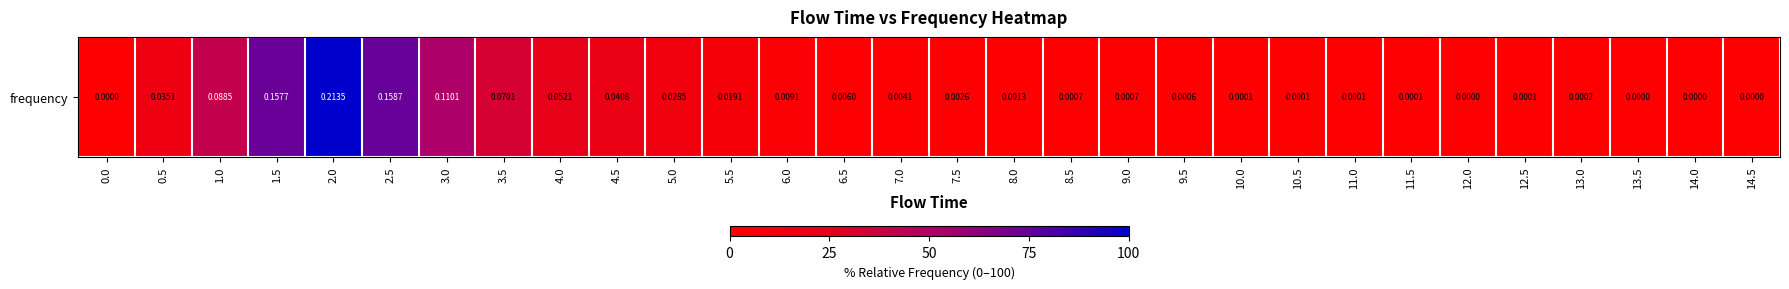

Count the number of categories in the chart.

30